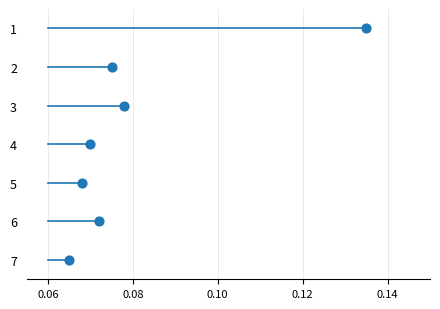

What is the range of Y values (max minus min)?

6